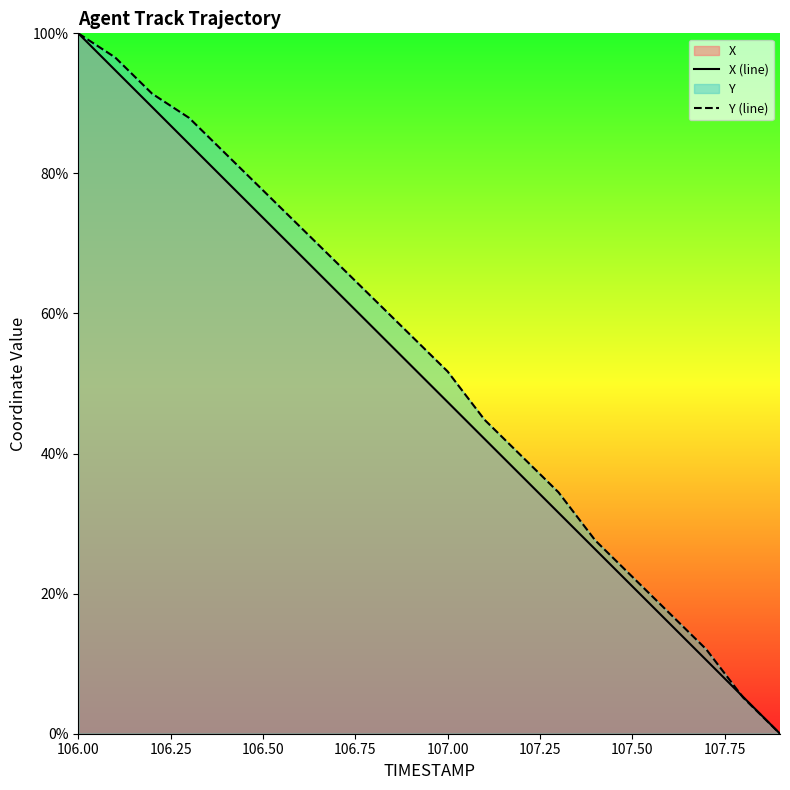

True or false: Y (line) has more than 1 points higher than both neighbors.

False